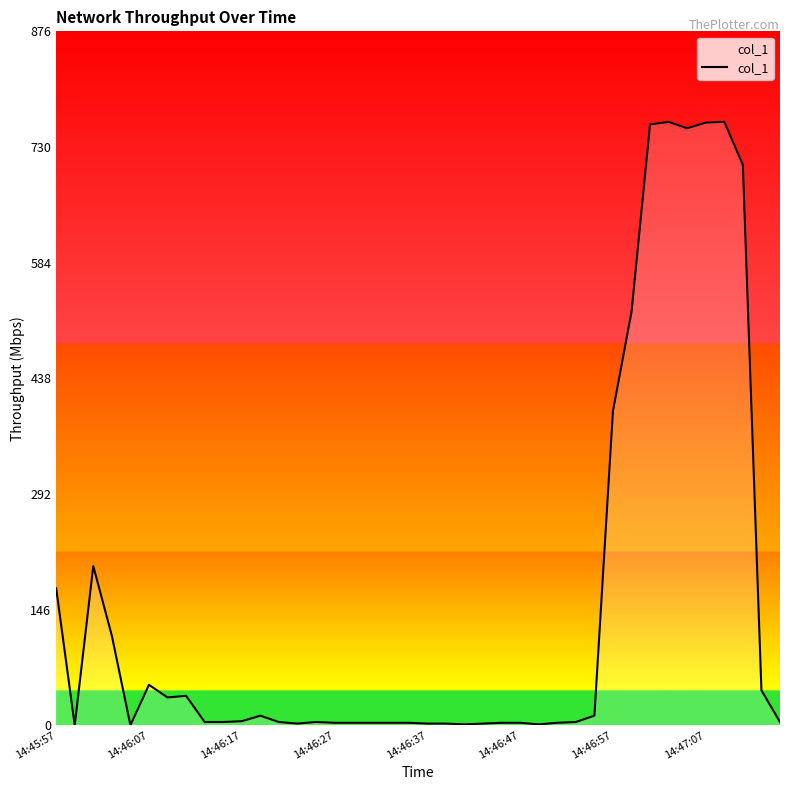

What is the difference between the maximum and minimum values?

761.6